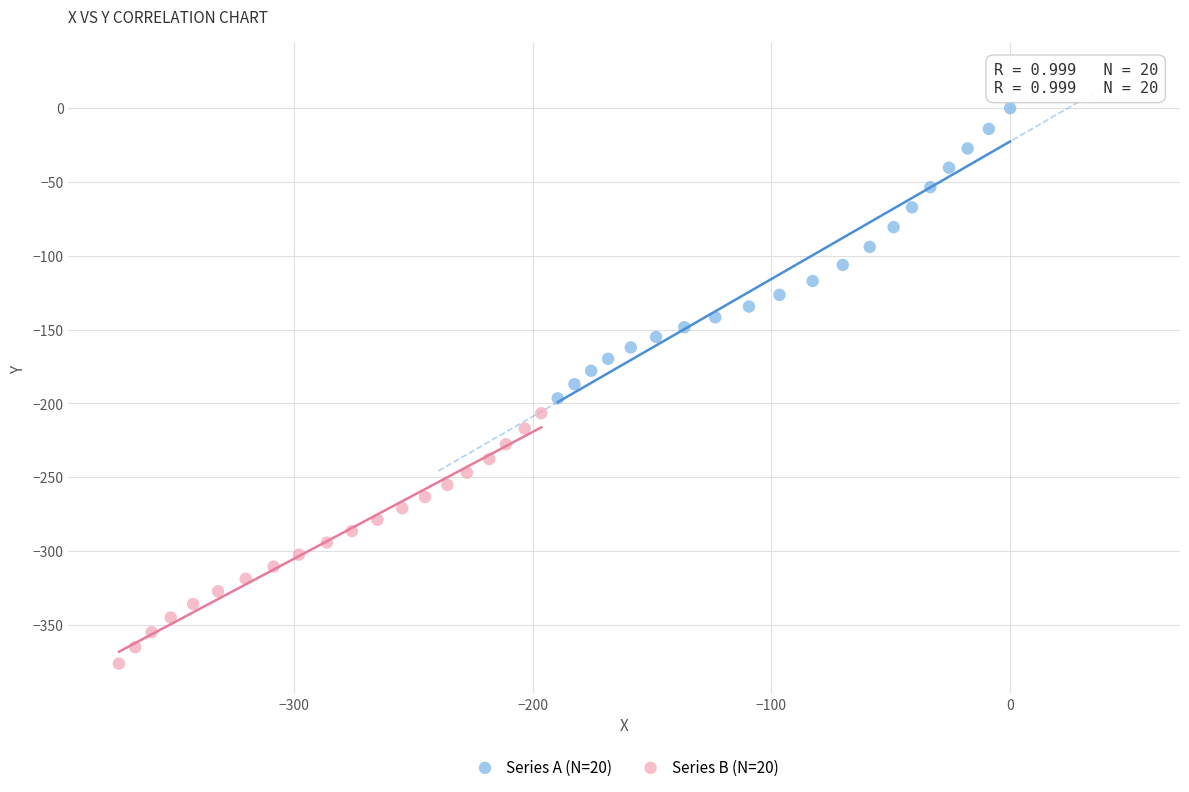

Which series contains the lowest Y value?

Series B (N=20)